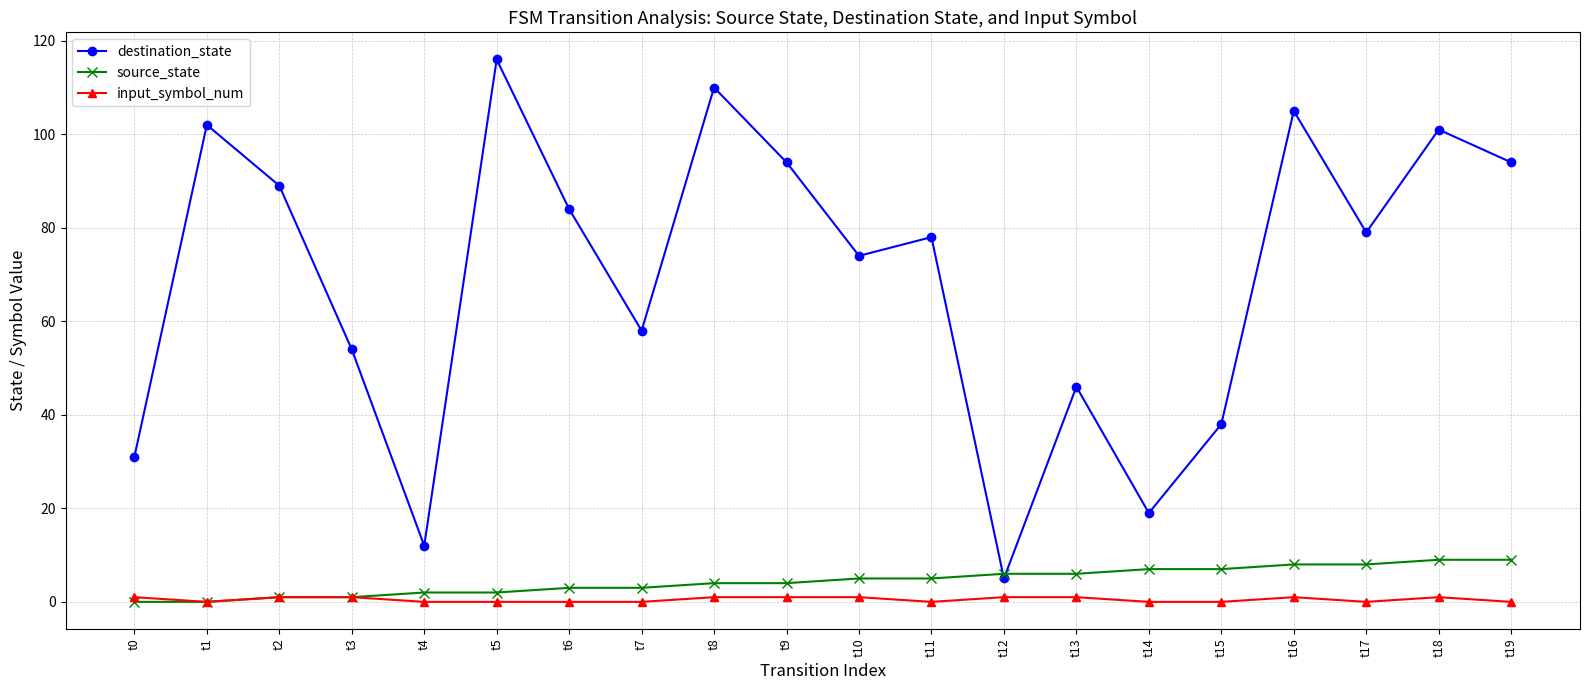

What is the value of the input_symbol_num point at the 9th from the left?

1